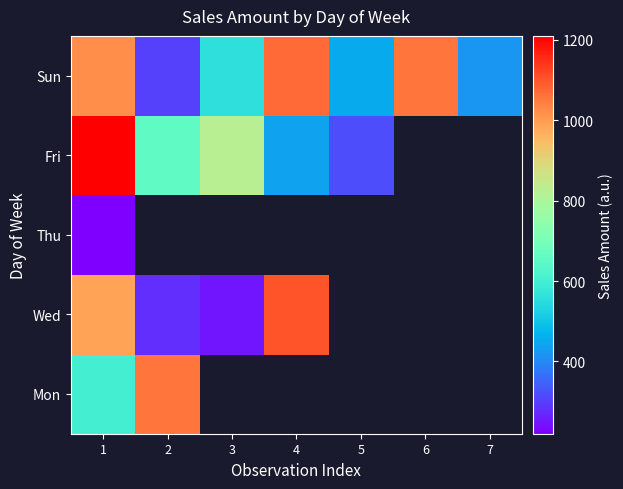

Which category has the highest value across all series?

1